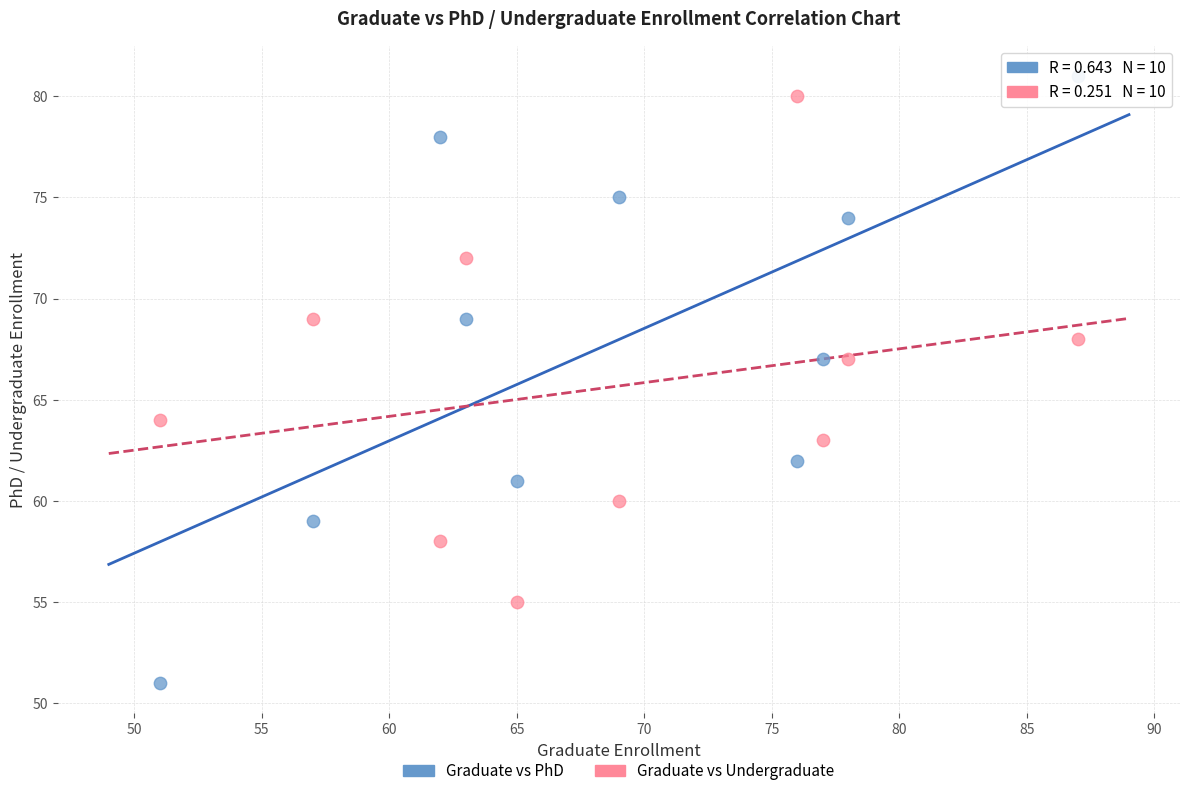

What is the X range (max minus min) for the scatter plot?

36